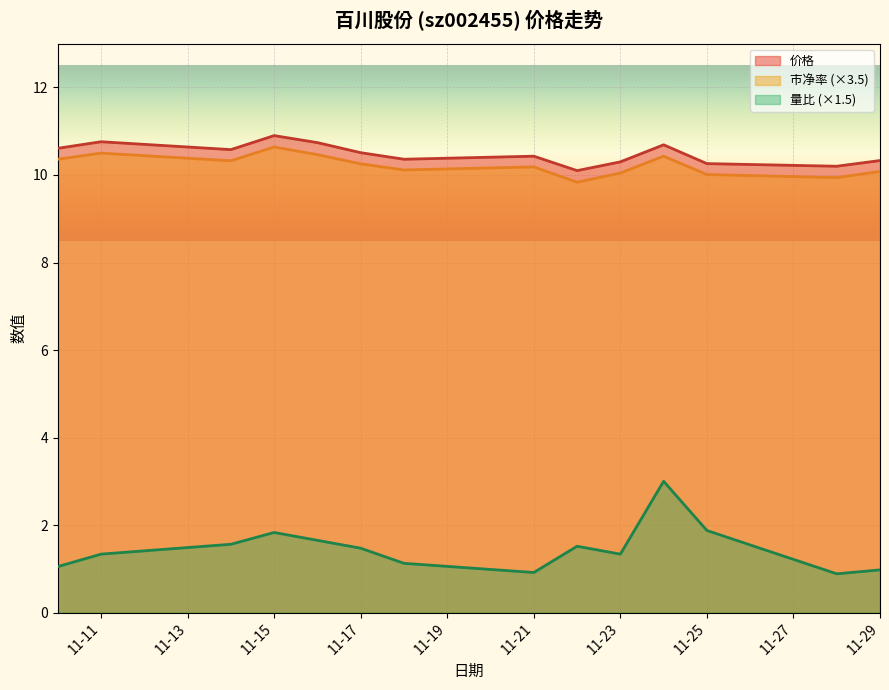

What is the greatest value displayed?

10.9